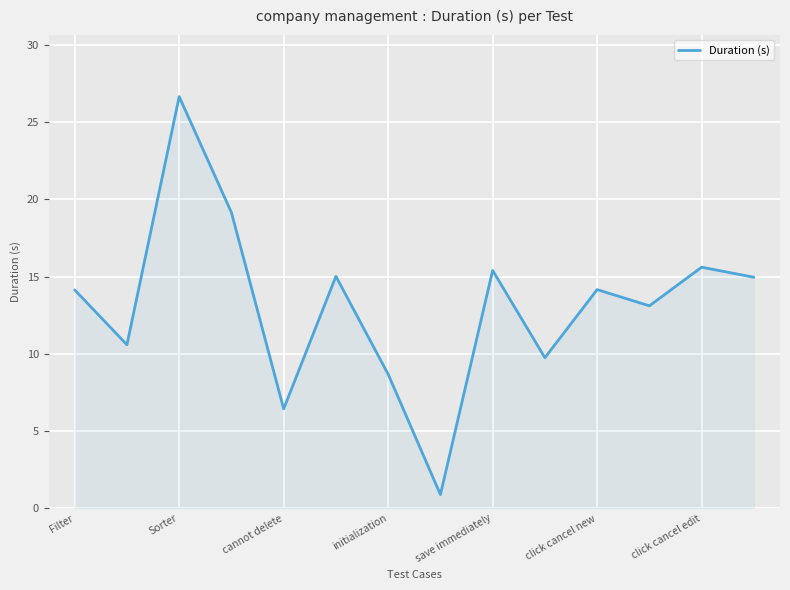

How many interior local valleys (lower than both neighbors) does the data have?

5